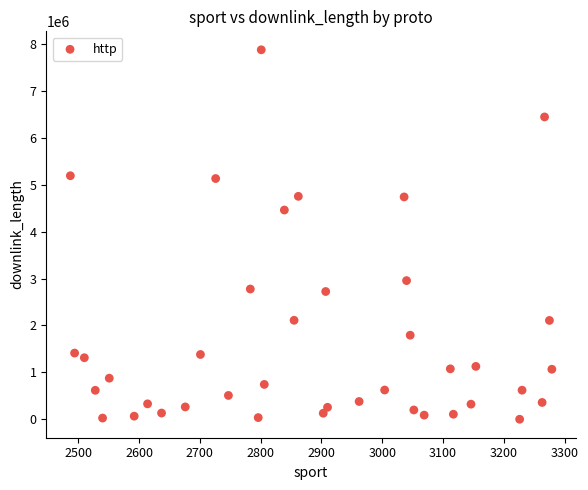

What is the range of X values (max minus min)?

792